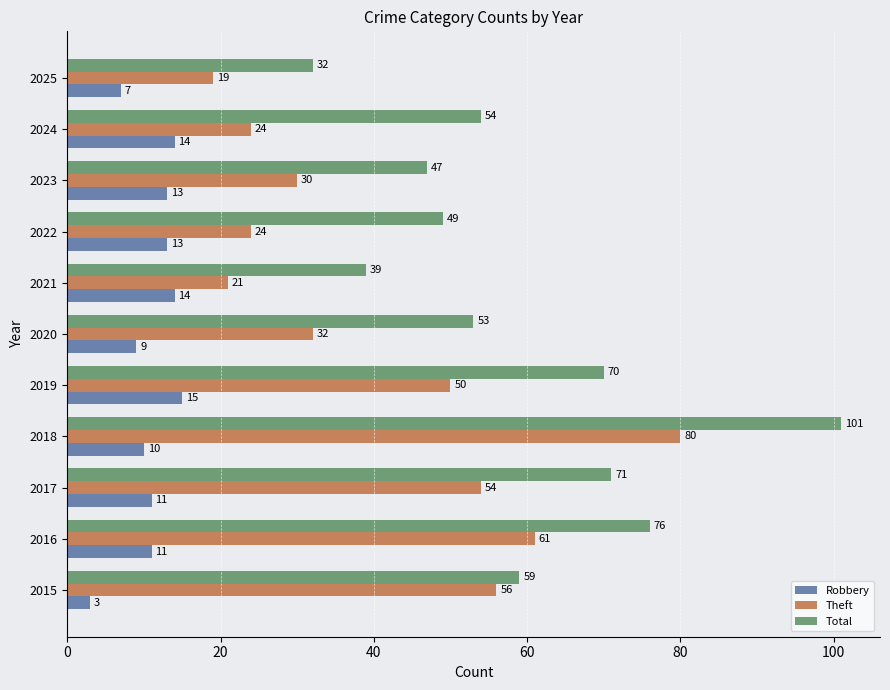

At how many categories does at least one series exceed 44?

9